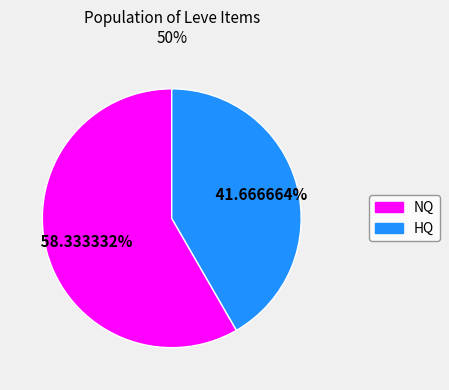

How many slices are in this pie chart?

2